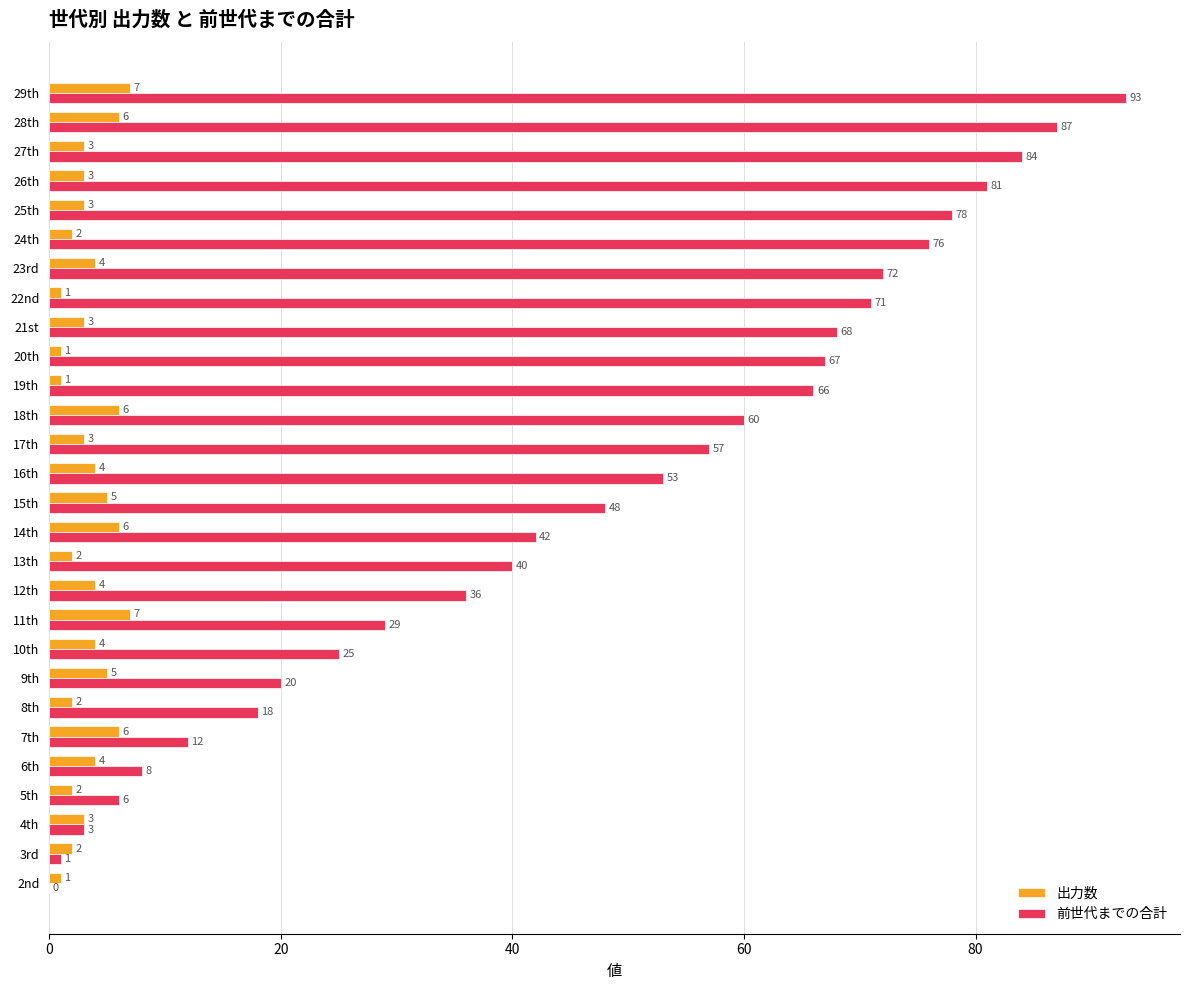

Between 3rd and 7th, which series saw the biggest shift?

前世代までの合計